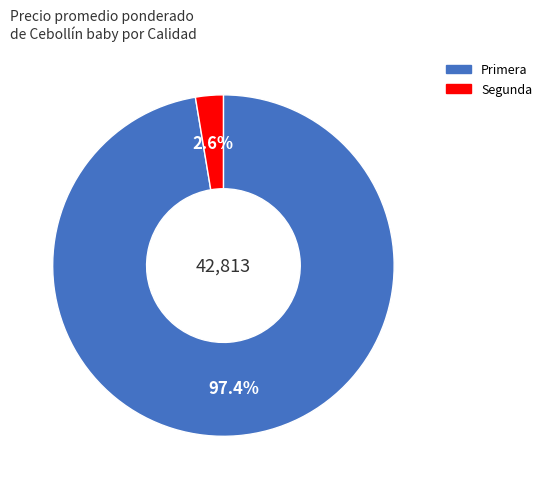

Which has a higher value, Segunda or Primera?

Primera